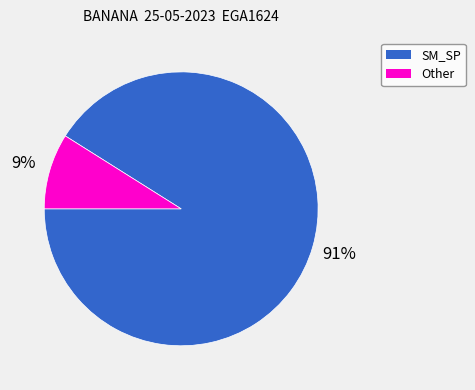

Between SM_SP and Other, which is larger?

SM_SP